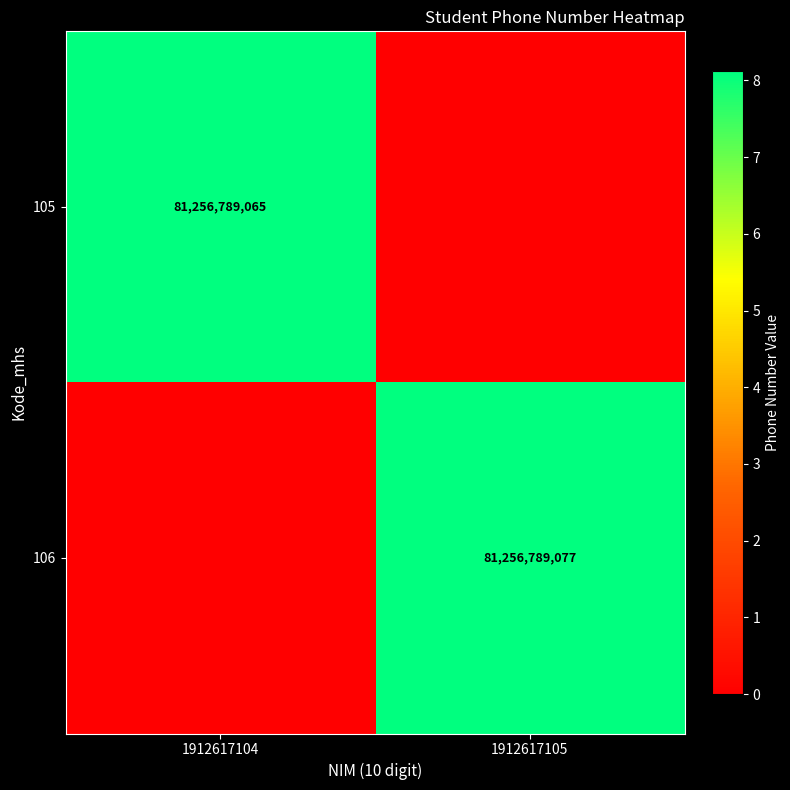

True or false: 106 has a value of 112683946274 at 1912617105.

False